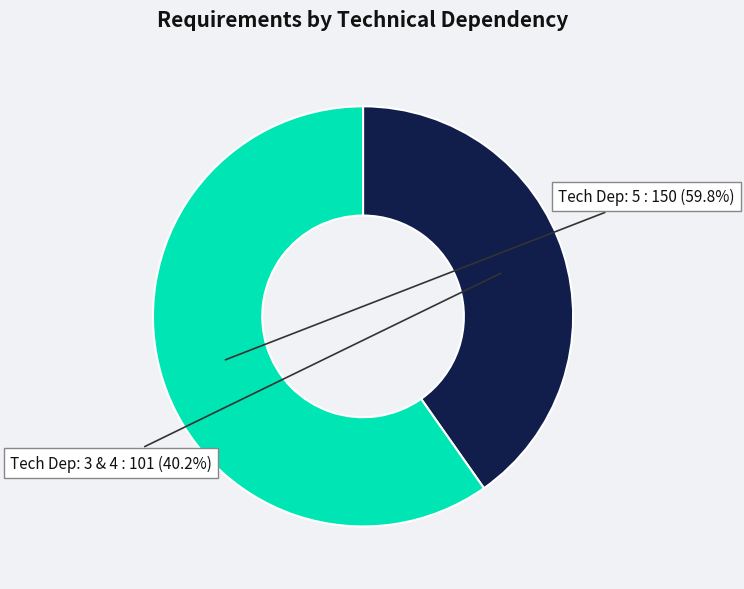

Is there any slice that represents more than half of the pie?

Yes